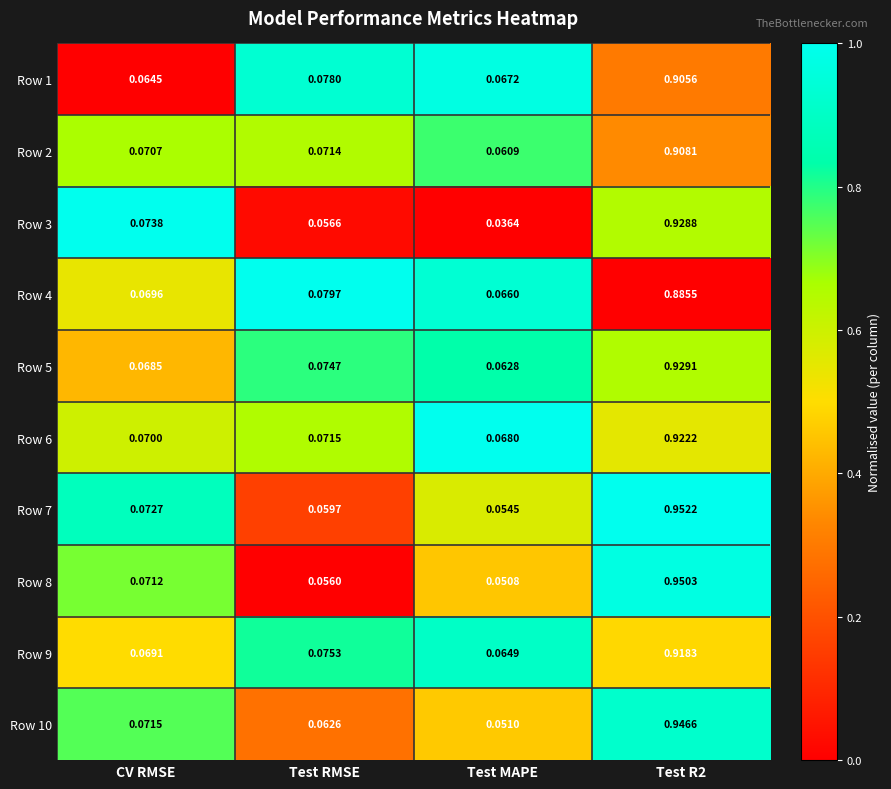

At which label is Row 8 closest to 0?

Test MAPE